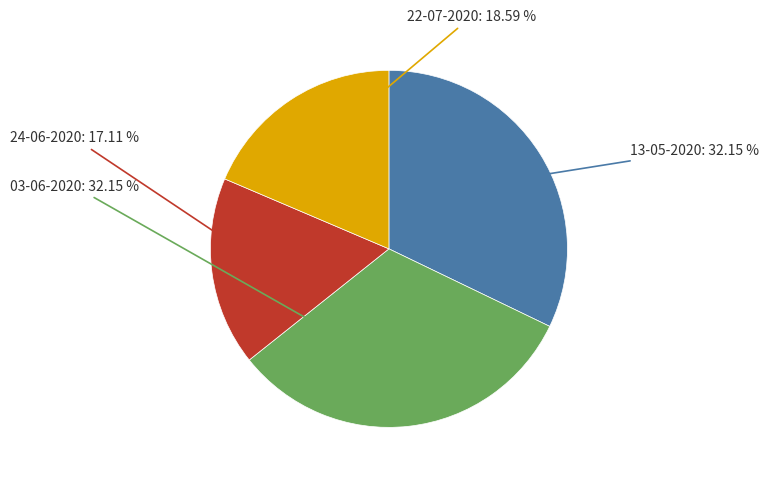

To the nearest percent, what is the difference between the largest and smallest slice percentages?

15%